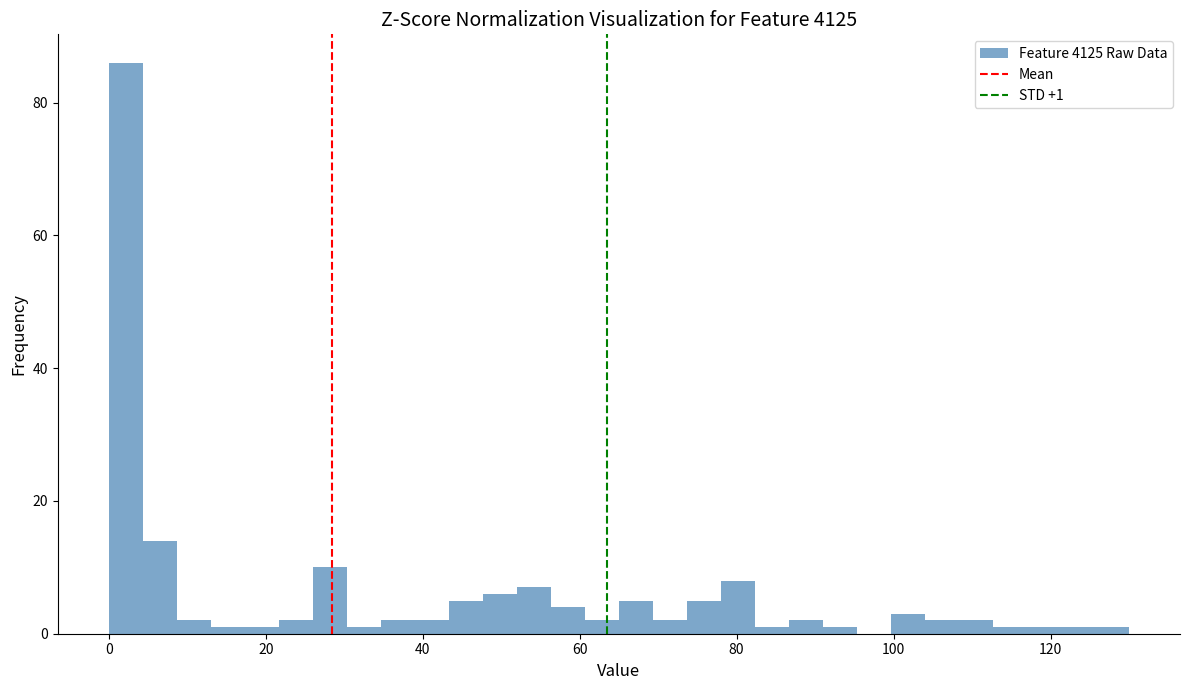

Around what value on the x-axis is the tallest bar? Give the approximate position of its centre, as read against the axis.

2